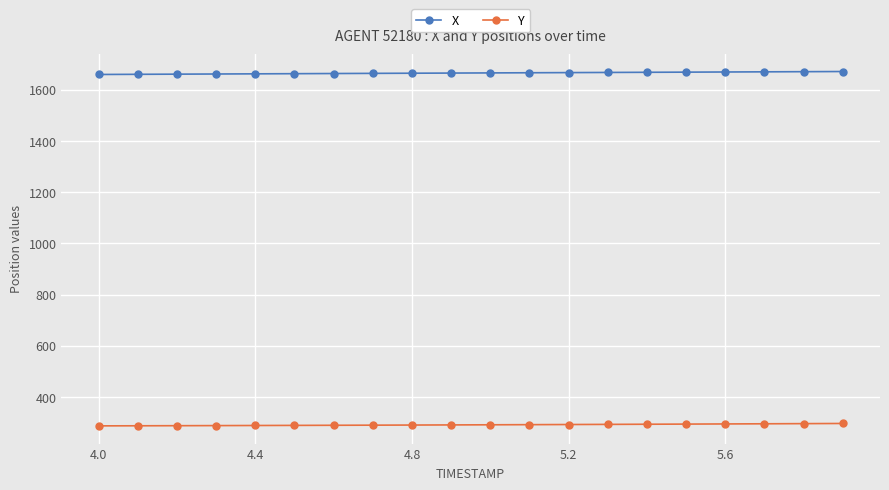

Which series has the largest total across all categories?

X